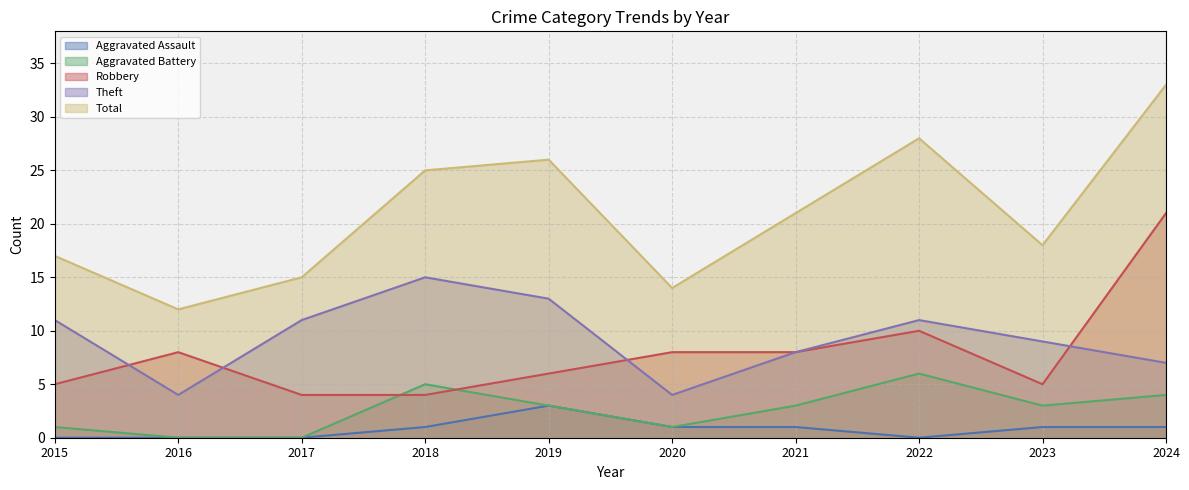

Which series has the widest spread of values?

Total